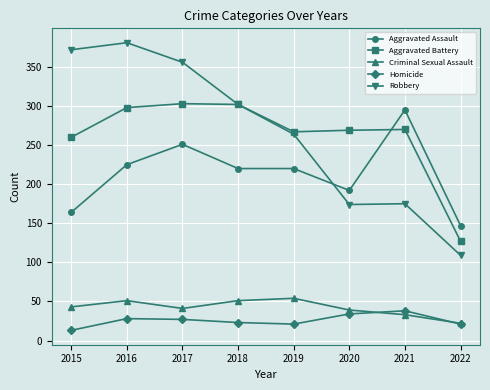

At which category does the chart reach its peak across all series?

2016